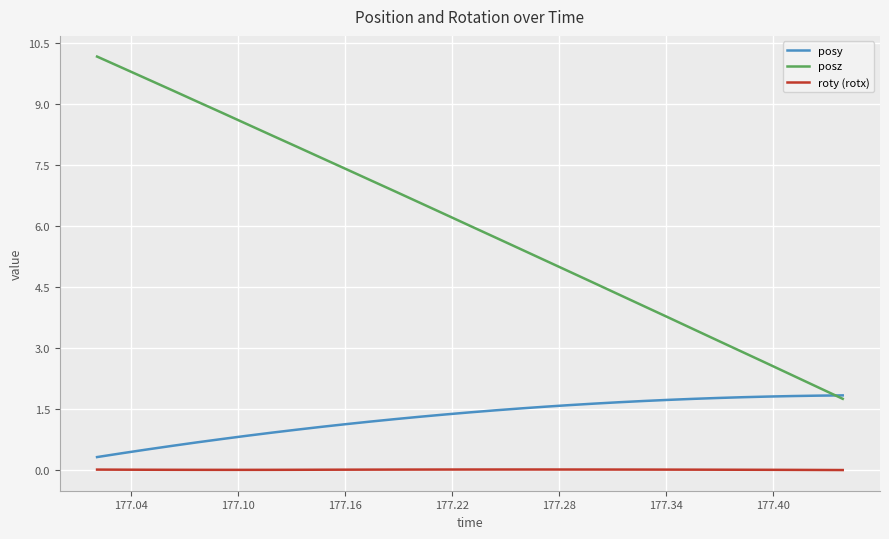

In roty (rotx), how many points are lower than both neighbors (excluding endpoints)?

1